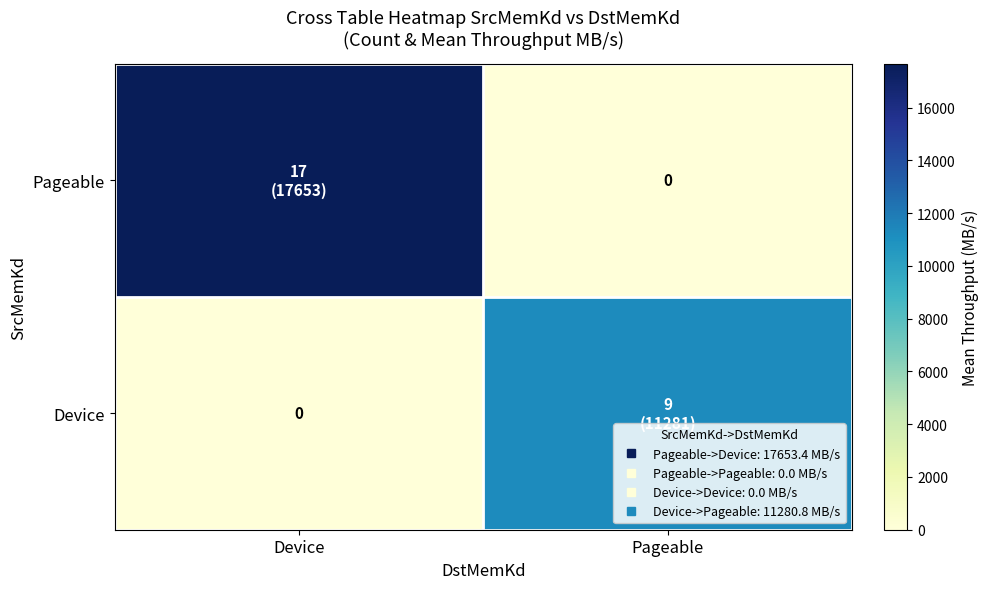

Which series has the largest total across all categories?

Pageable